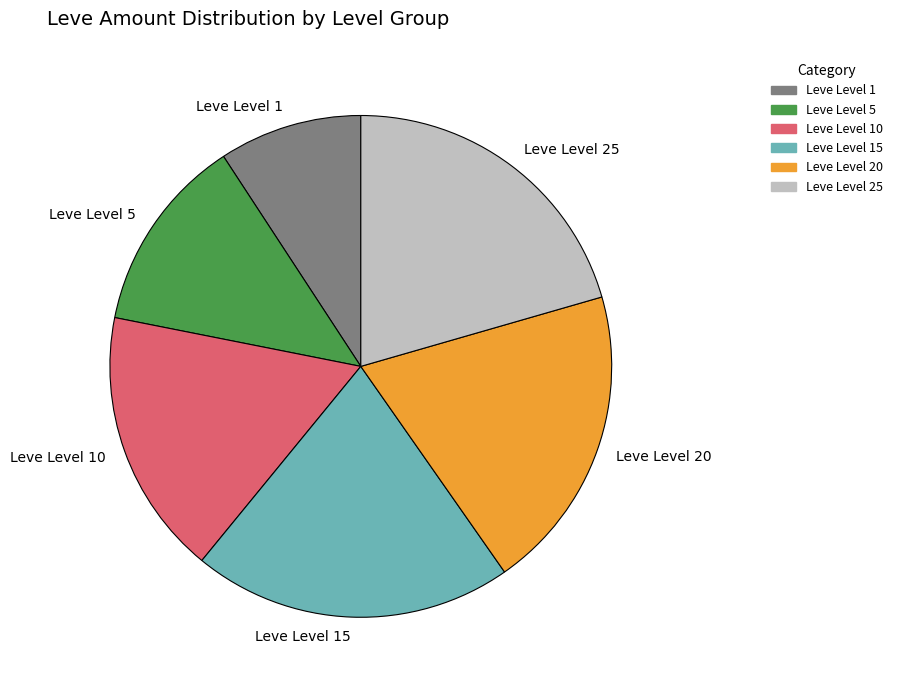

Which category has the smallest portion of the pie?

Leve Level 1